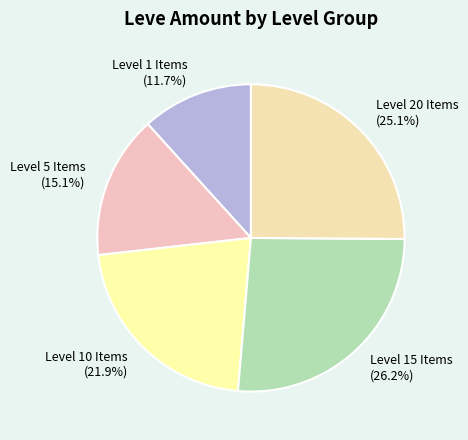

Combined, what portion of the pie is Level 5 Items (15.1%) and Level 15 Items (26.2%)?

41.3%